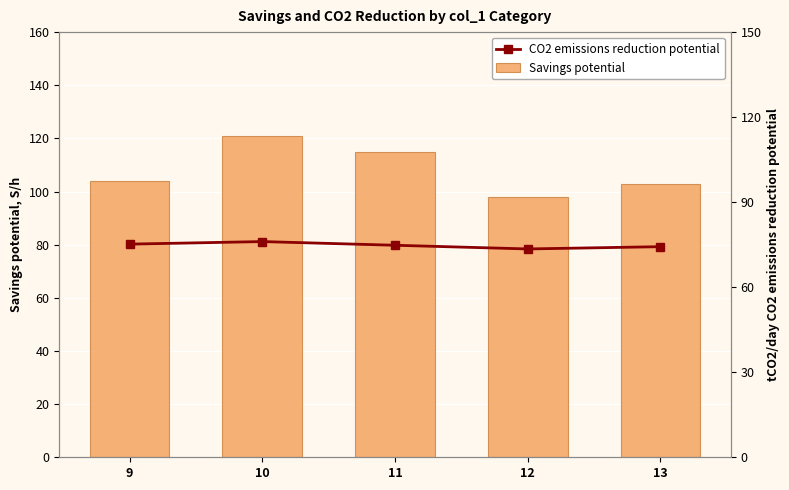

What is the average value of the CO2 emissions reduction potential series?

74.8